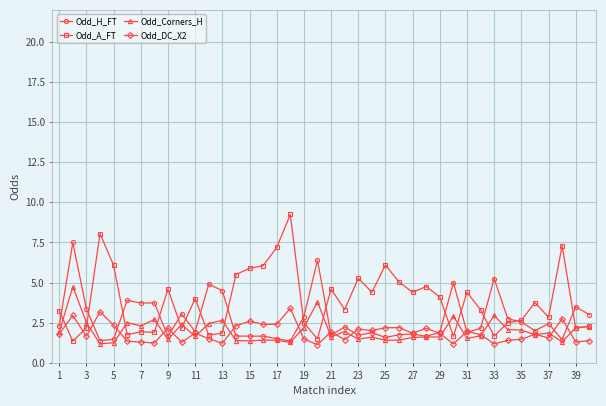

True or false: Odd_A_FT and Odd_DC_X2 intersect in this chart.

True